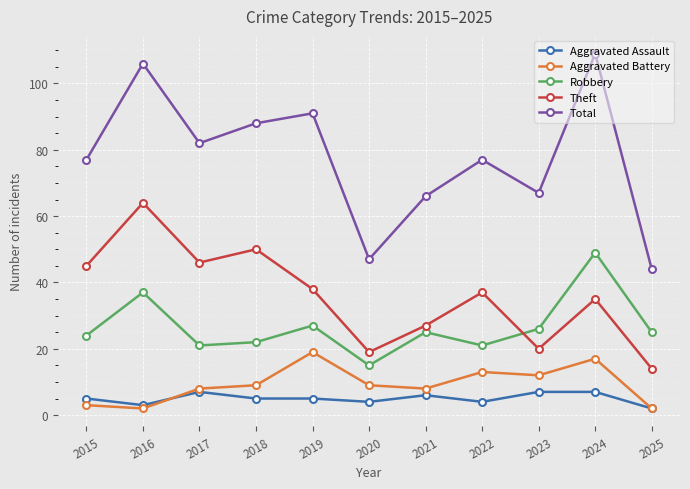

Is the value of Aggravated Assault at 2015 greater than the value of Theft at 2021?

No